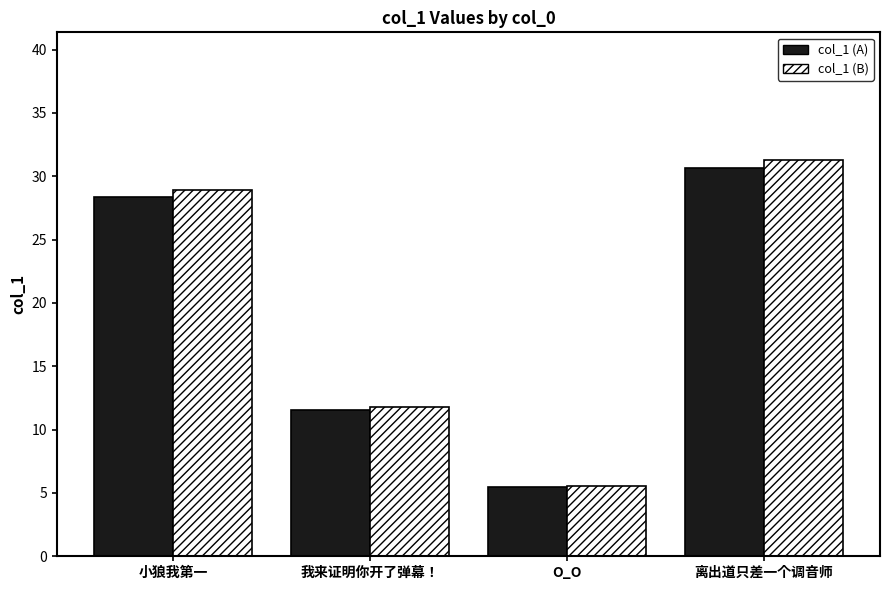

Which category has the highest value in the col_1 (B) series?

离出道只差一个调音师